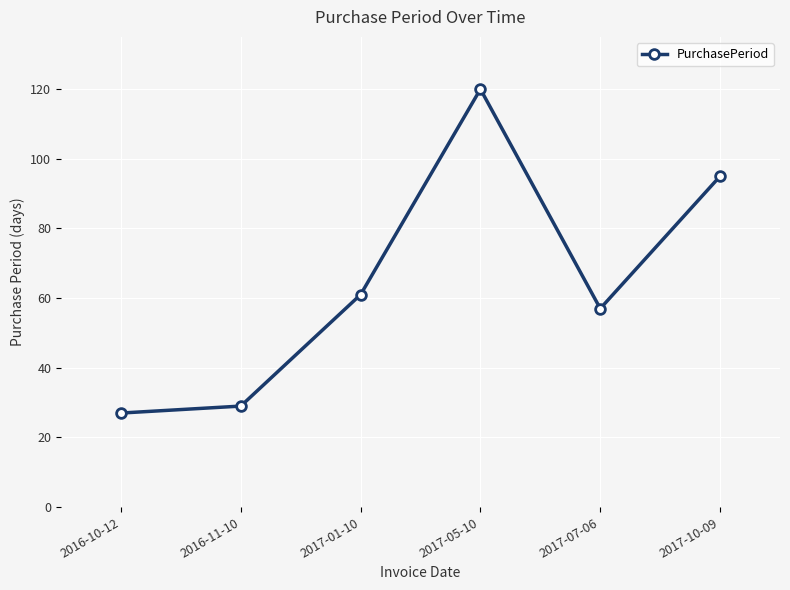

The chart shows a value of 61 at 2017-01-10. True or false?

True